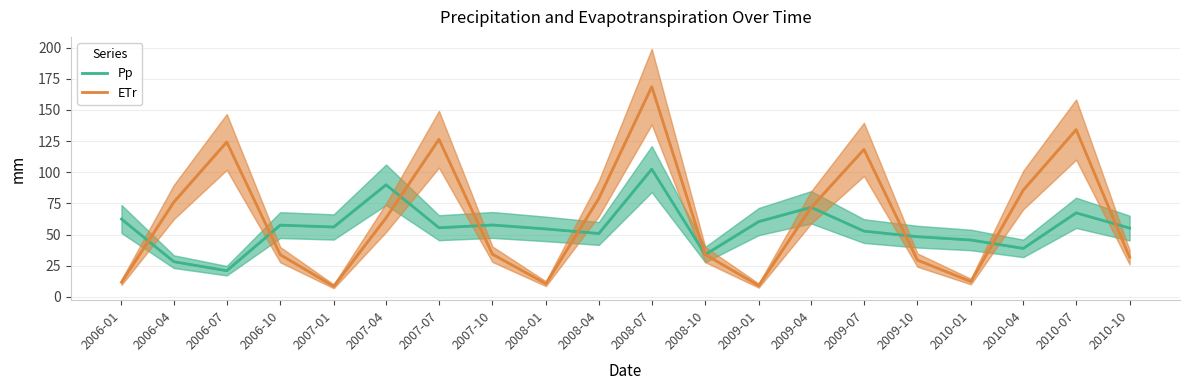

How many lines are shown in the chart?

2